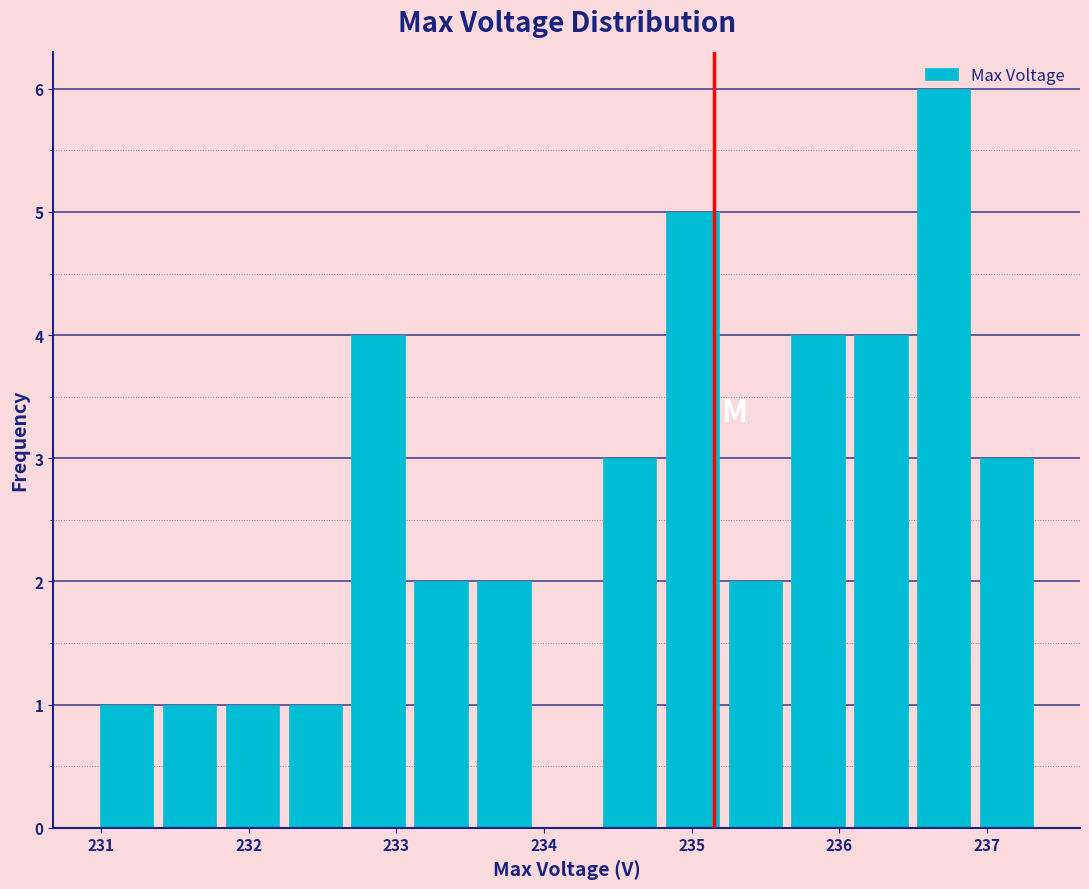

Over which range of the x-axis is the bar tallest?

236.5 to 236.9